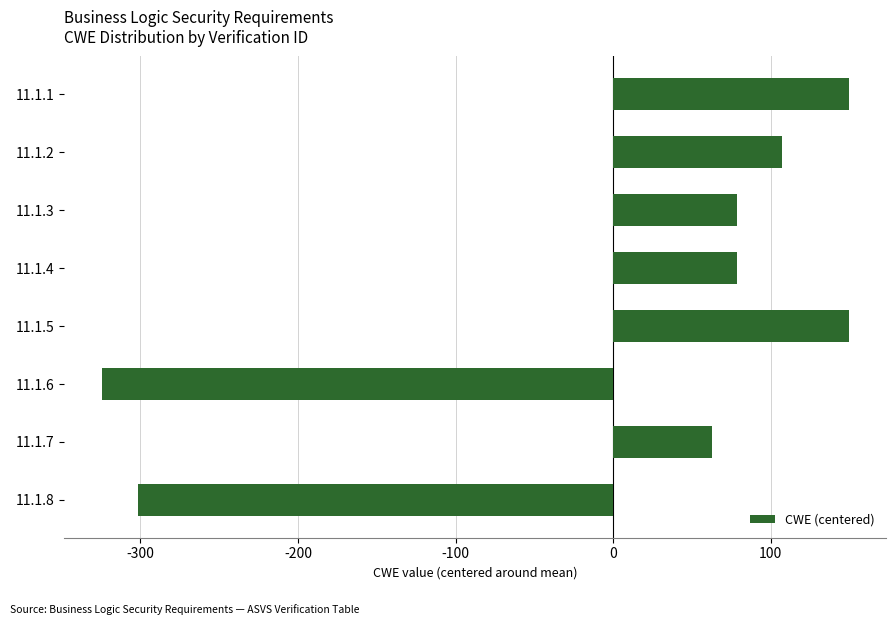

Which label corresponds to the smallest value in the chart?

11.1.6